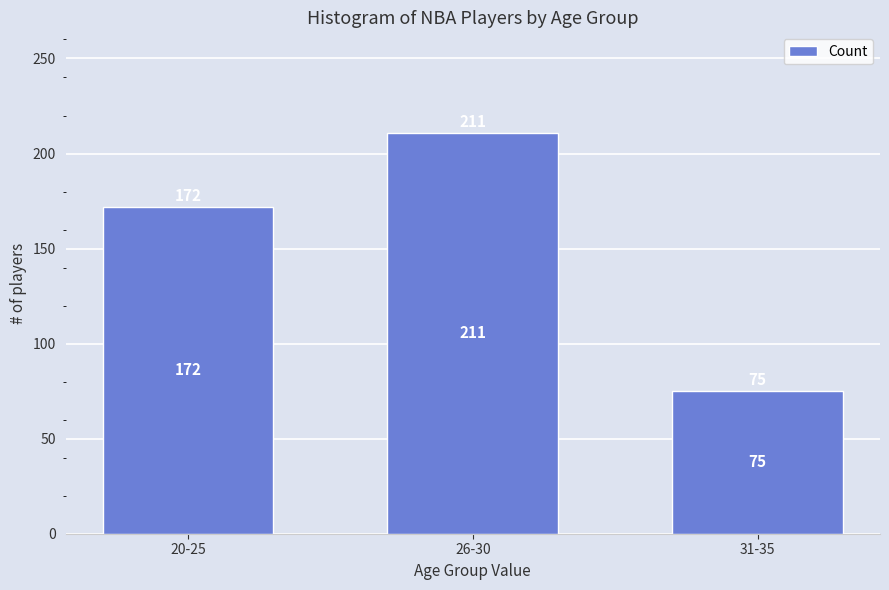

What is the difference between the maximum and minimum values?

136